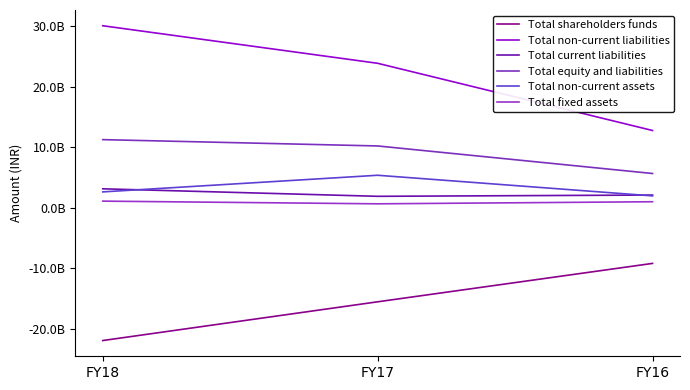

The value of Total shareholders funds at FY16 is -9193197000. True or false?

True